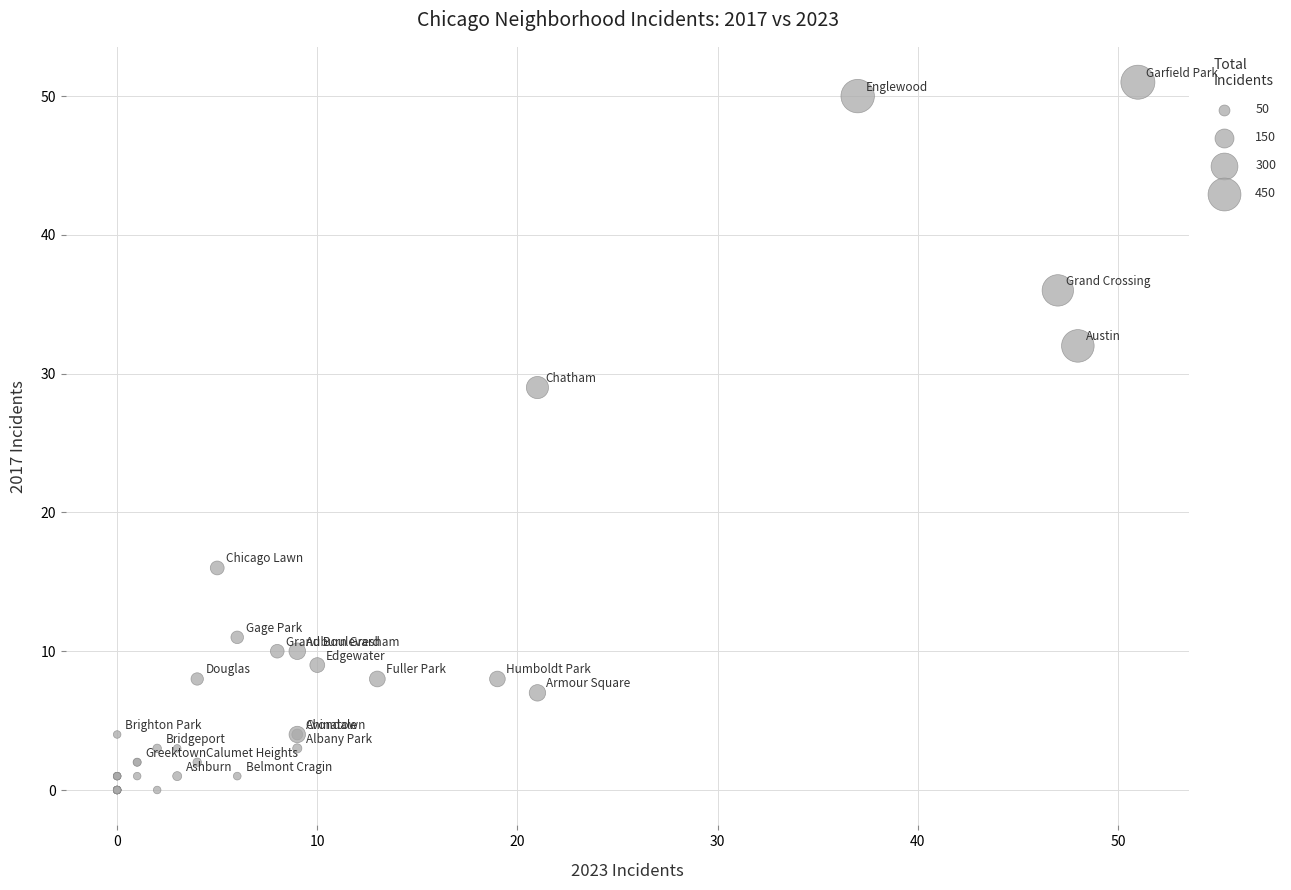

What Y value in the scatter plot is closest to 25?

29